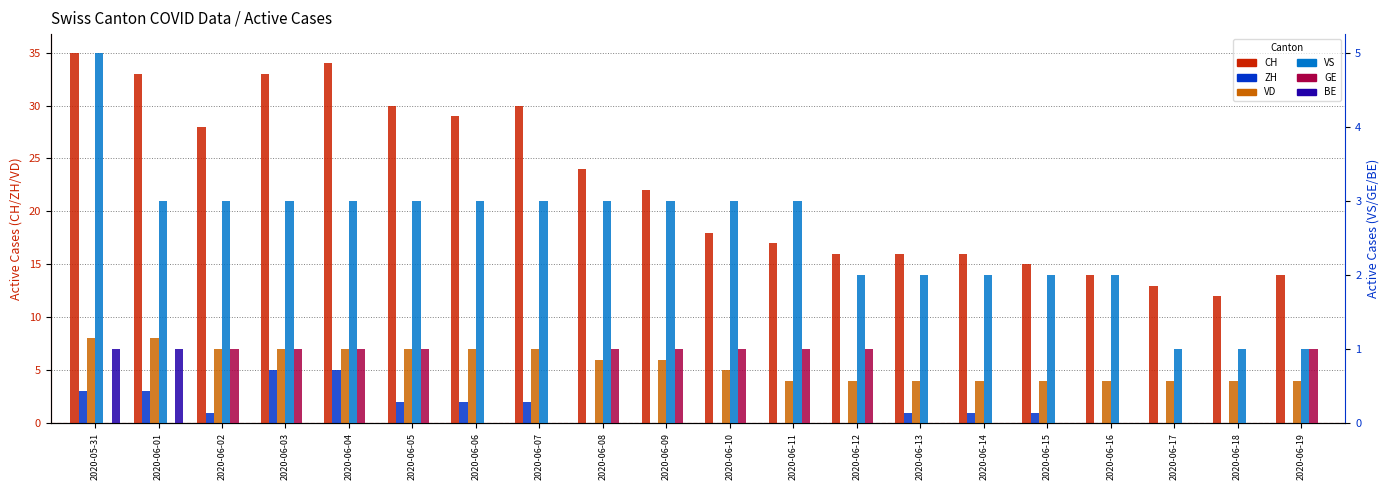

What is the value of the CH bar at the 18th from the left?

13